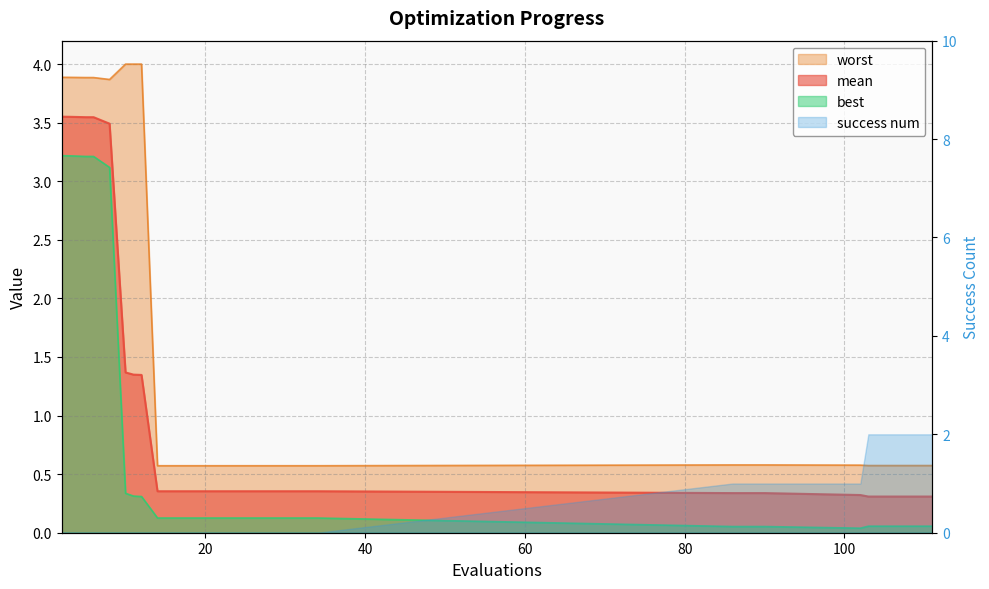

What is the value of the mean point at the 17th from the left?

0.3